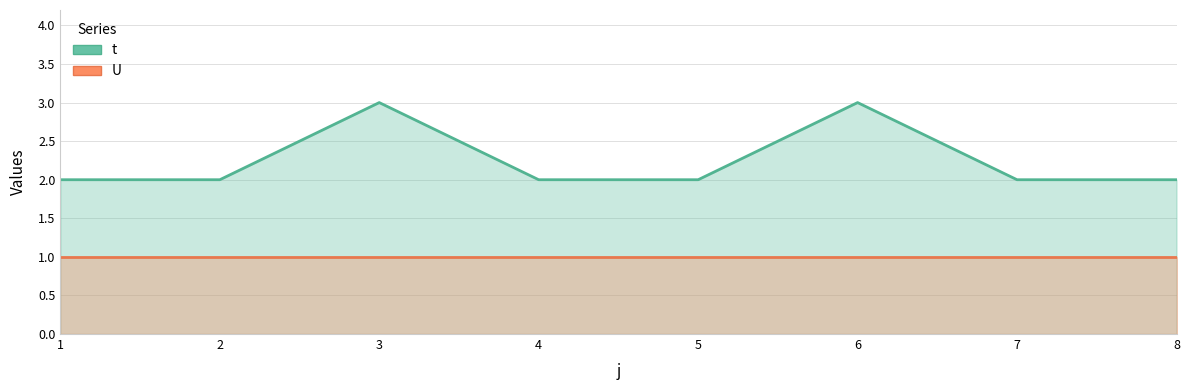

Is it true that U equals 1 at 7?

True